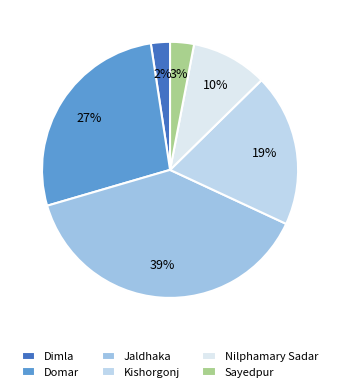

Does Domar account for over 50% of the chart?

No